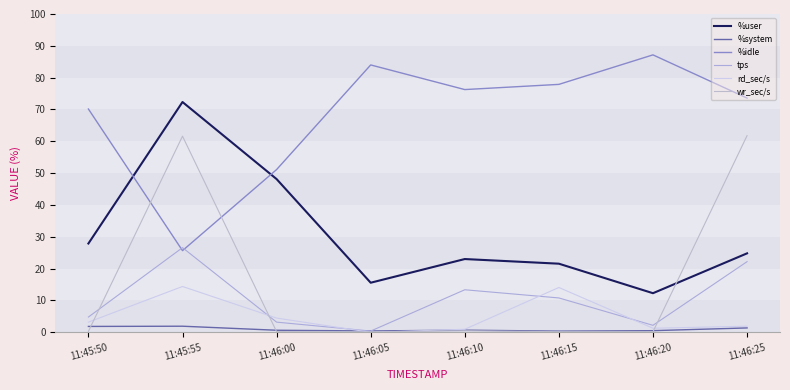

At how many categories does at least one series exceed 23?

8